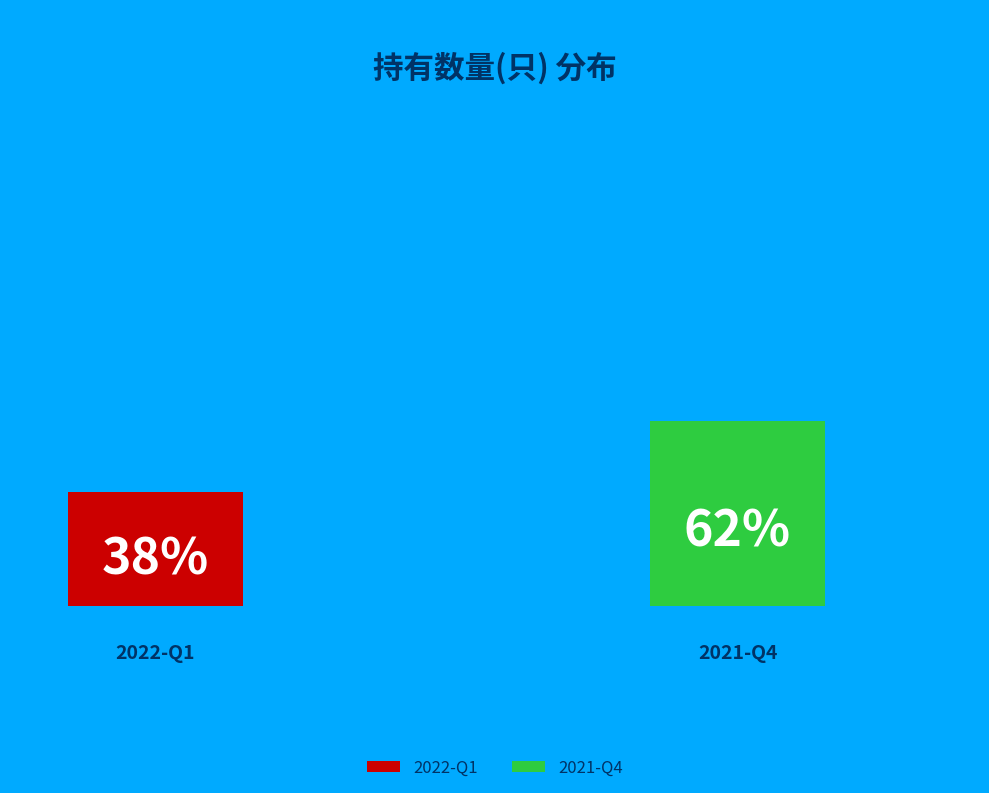

To the nearest percent, what is the combined percentage of 2022-Q1 and 2021-Q4?

100%